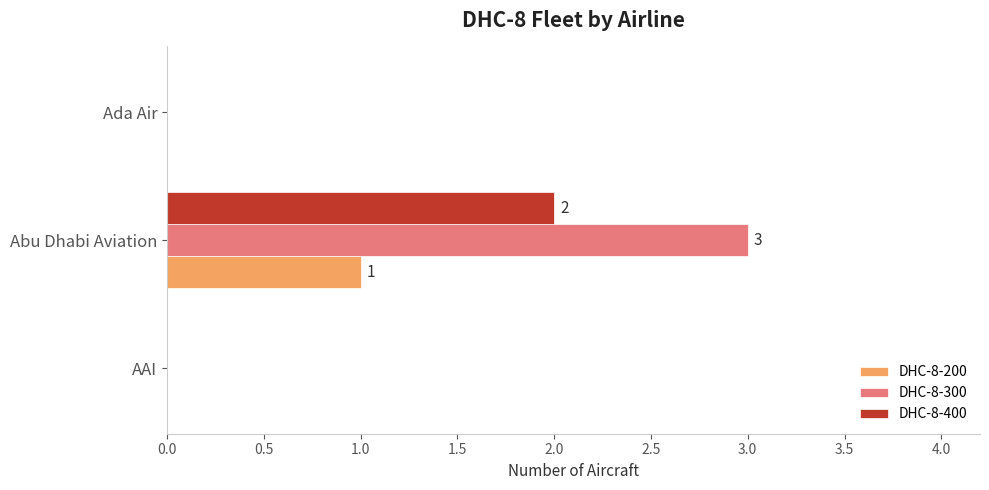

The value of DHC-8-300 at AAI is 2. True or false?

False